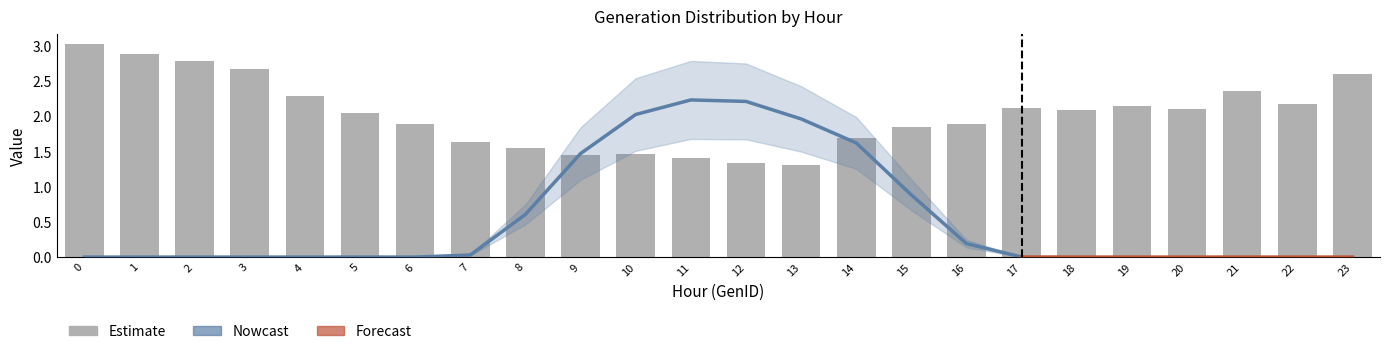

How many groups of bars are there?

24